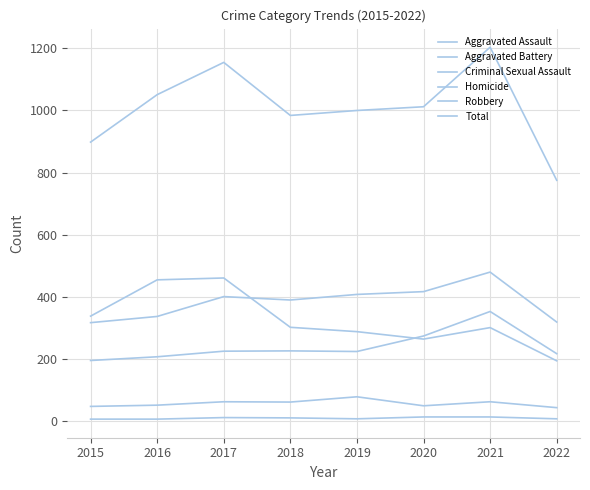

Does the chart display data point markers on the line(s)?

No